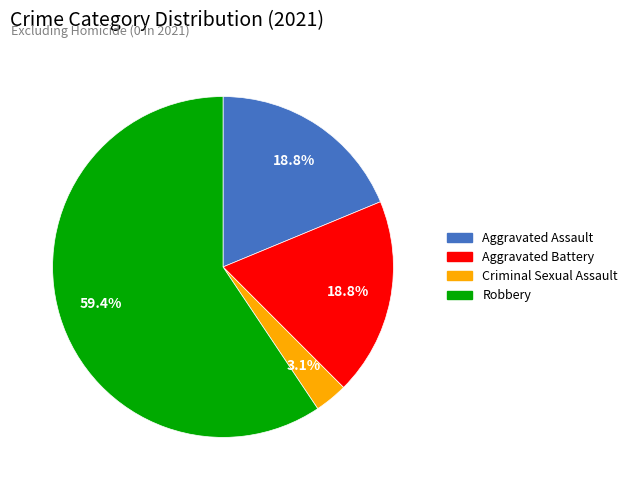

Does Robbery represent more than half of the total?

Yes